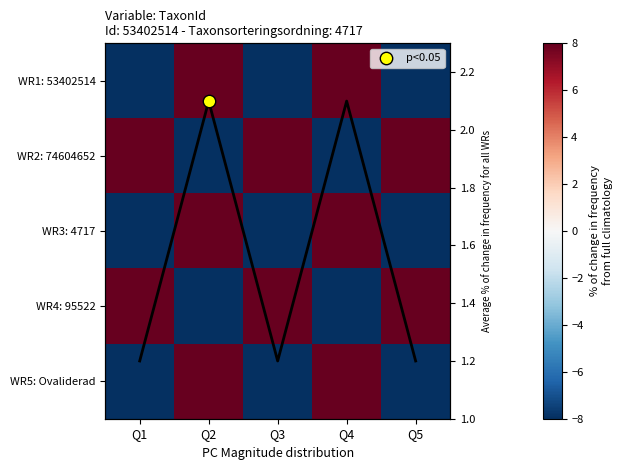

Where is WR5: Ovaliderad nearest to the value 0?

Q1